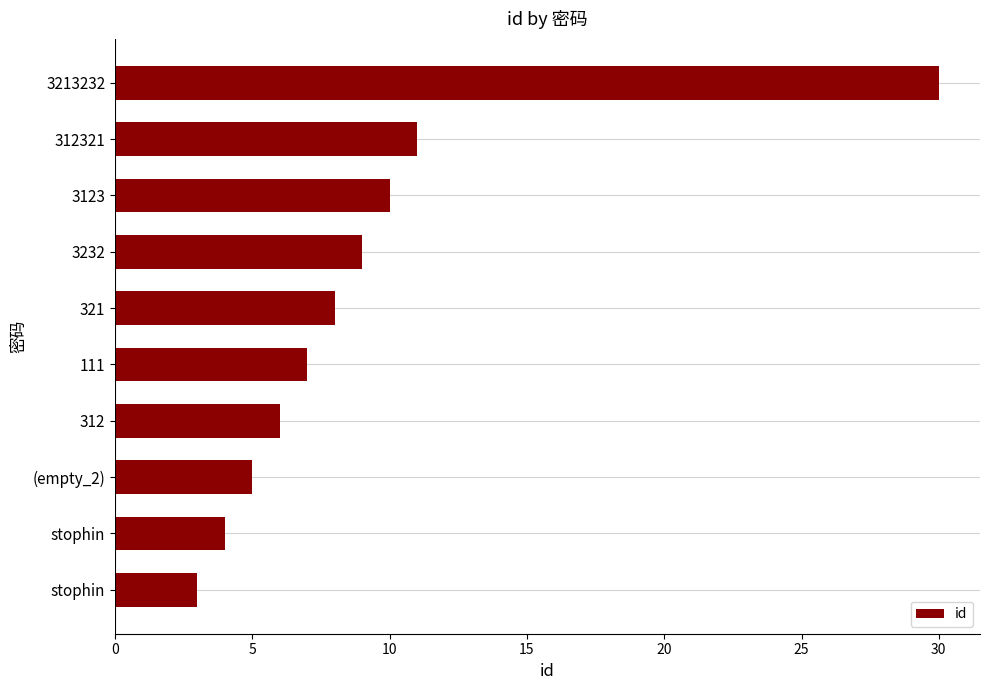

How many series are shown in this chart?

1